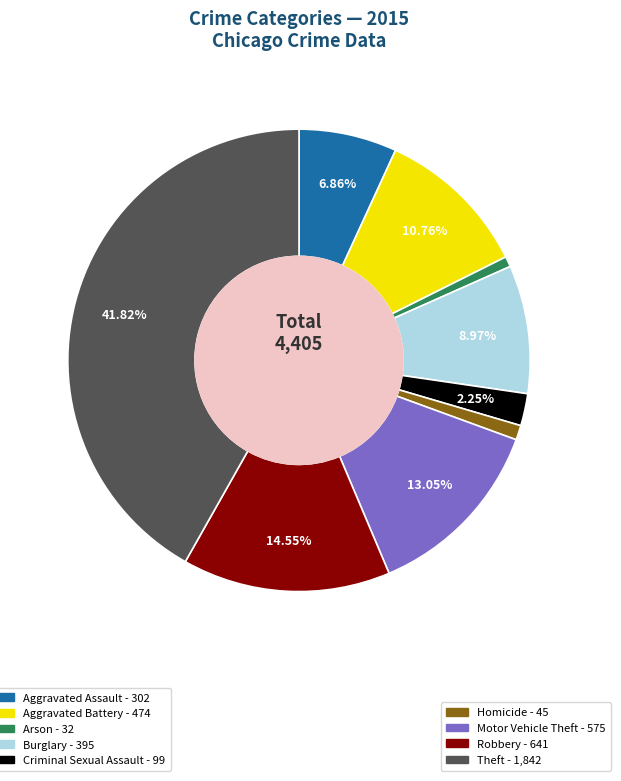

To the nearest percent, what is the average slice percentage?

11%